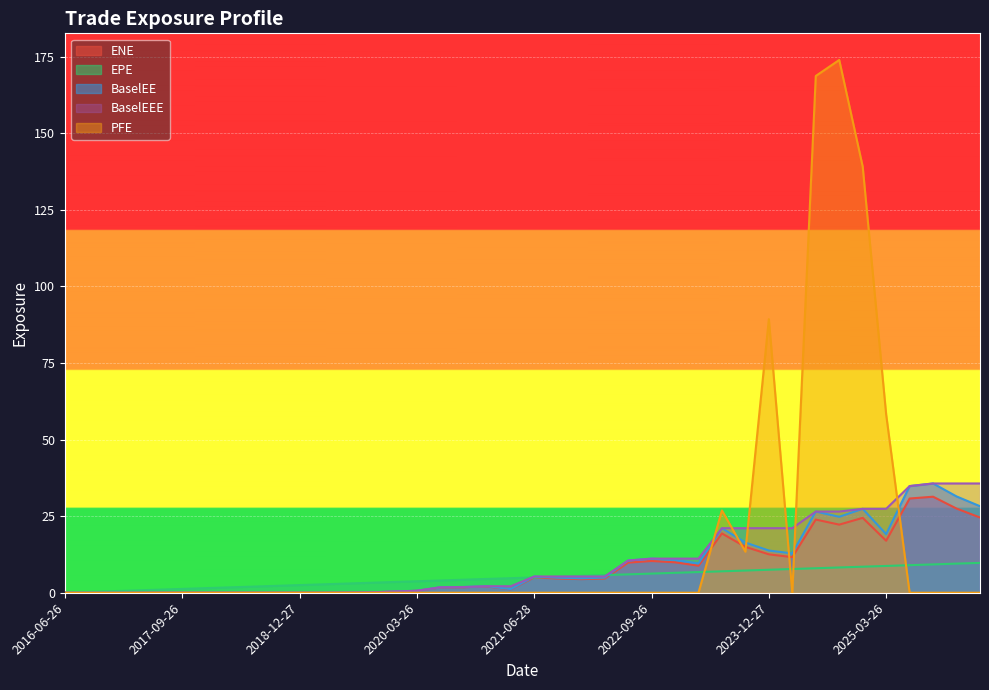

True or false: EPE and PFE intersect in this chart.

True